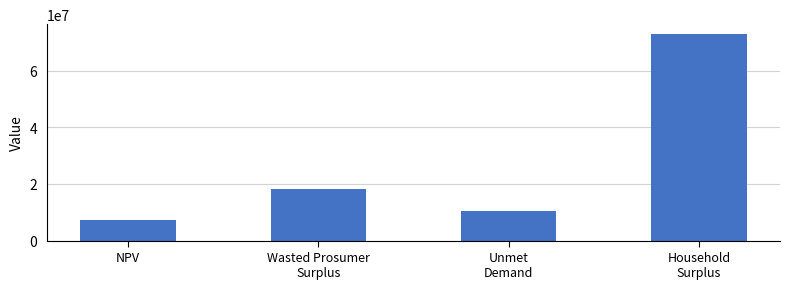

What is the label of the 2nd bar from the left?

Wasted Prosumer
Surplus